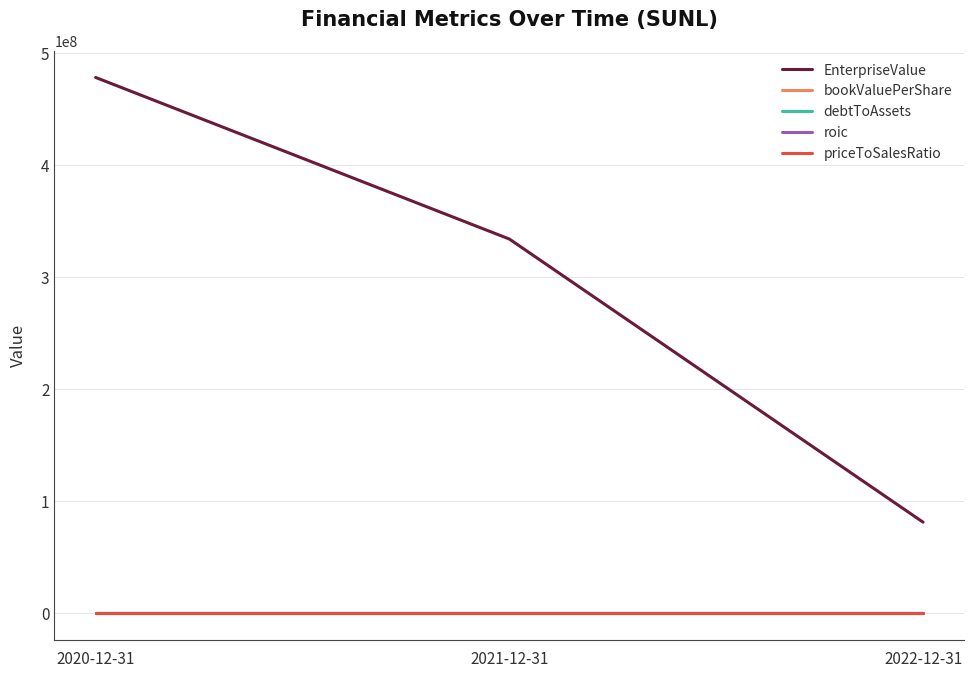

True or false: debtToAssets has a value of 0.0 at 2021-12-31.

True